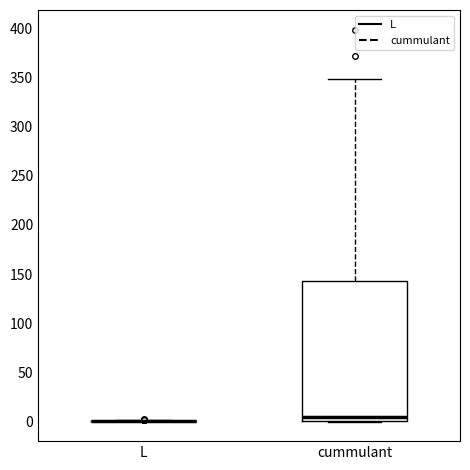

Reading left to right, transcribe this box plot: for each box, give where its median line is, the range the box spans, and where its two whiskers end, as read against the y-axis. The values are not printed on the chart, so give them approximately, as read against the axis.

L: box collapsed to a line at 0, whiskers 0 to 0
cummulant: median 5, box 0 to 145, whiskers 0 to 350